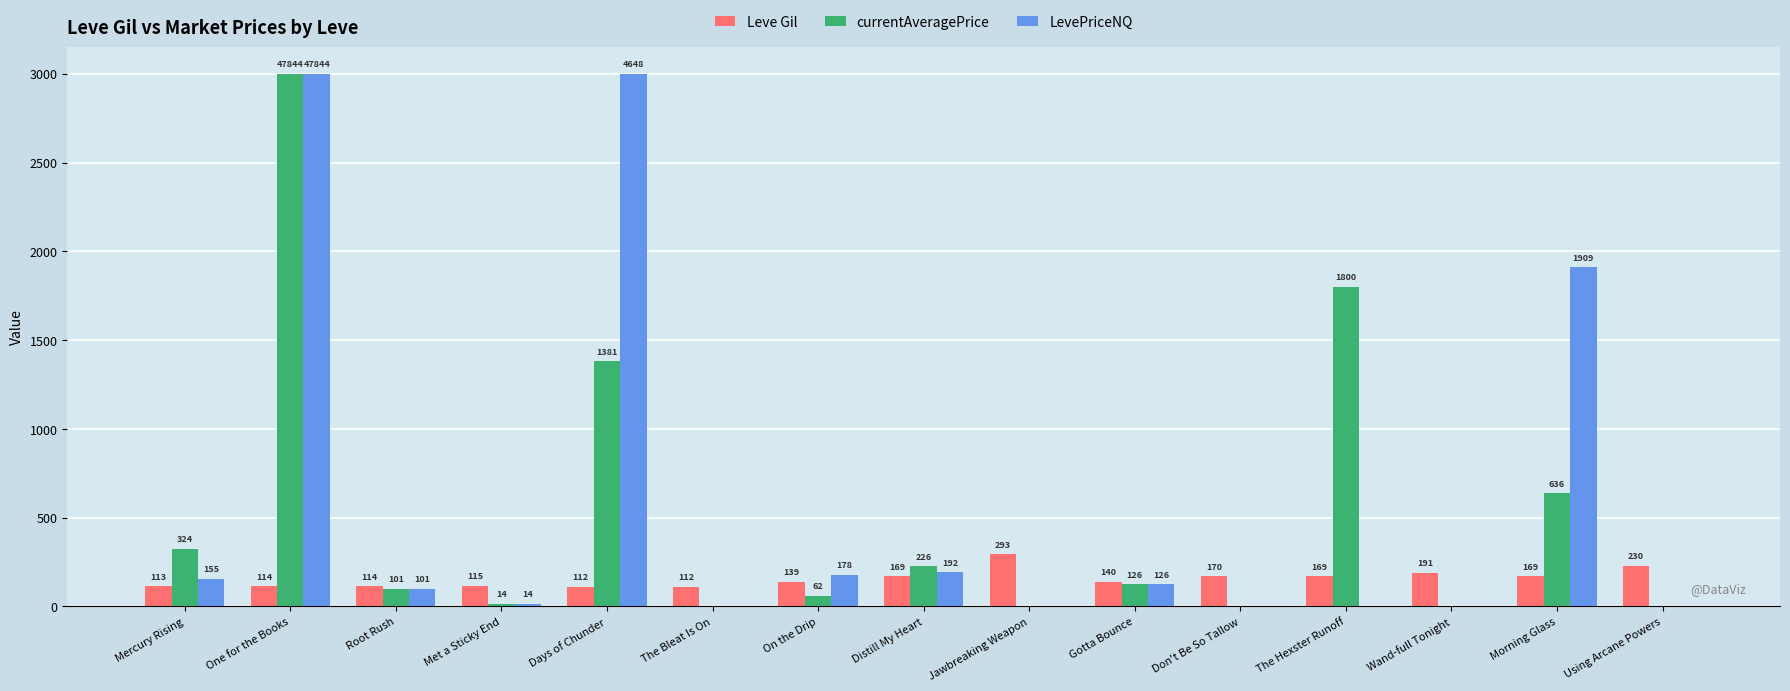

What are all the series names shown in the legend?

Leve Gil, currentAveragePrice, LevePriceNQ